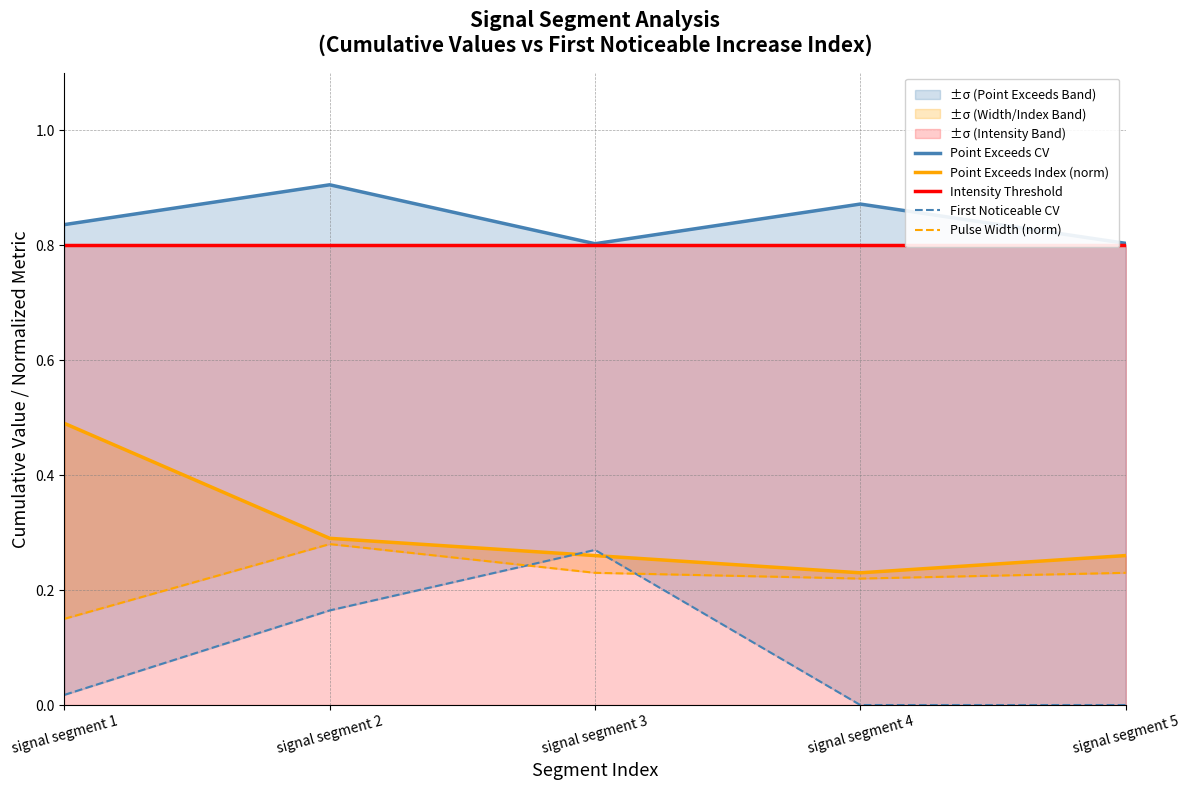

What is the average value of the Point Exceeds Index (norm) series?

0.3